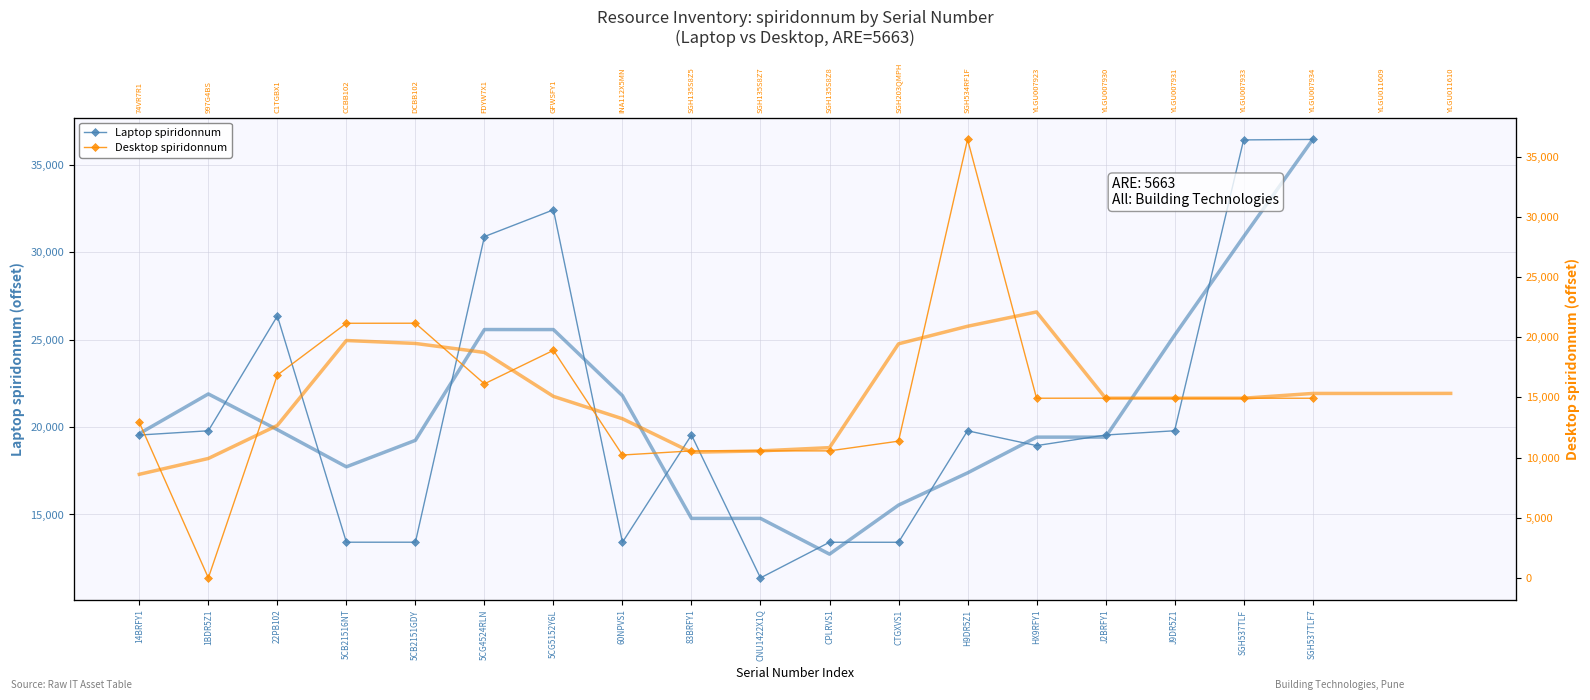

What is the label of the 11th point from the left?

CPLRVS1